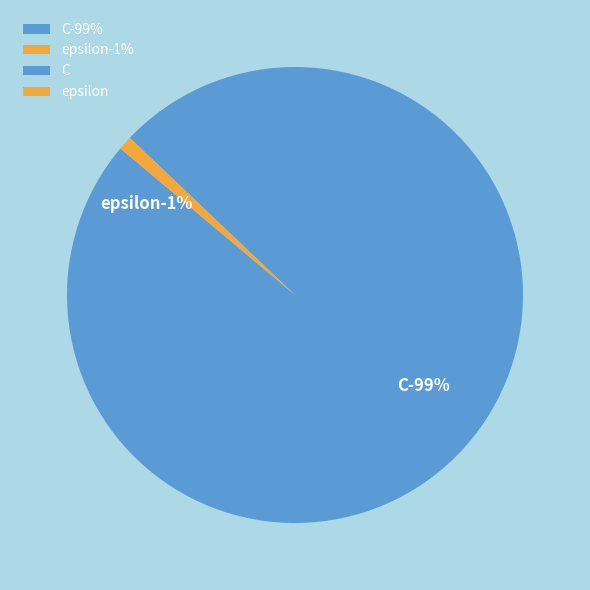

Does C represent more than half of the total?

Yes